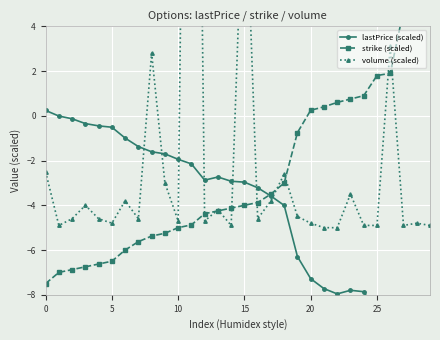

True or false: volume (scaled) and lastPrice (scaled) intersect in this chart.

True